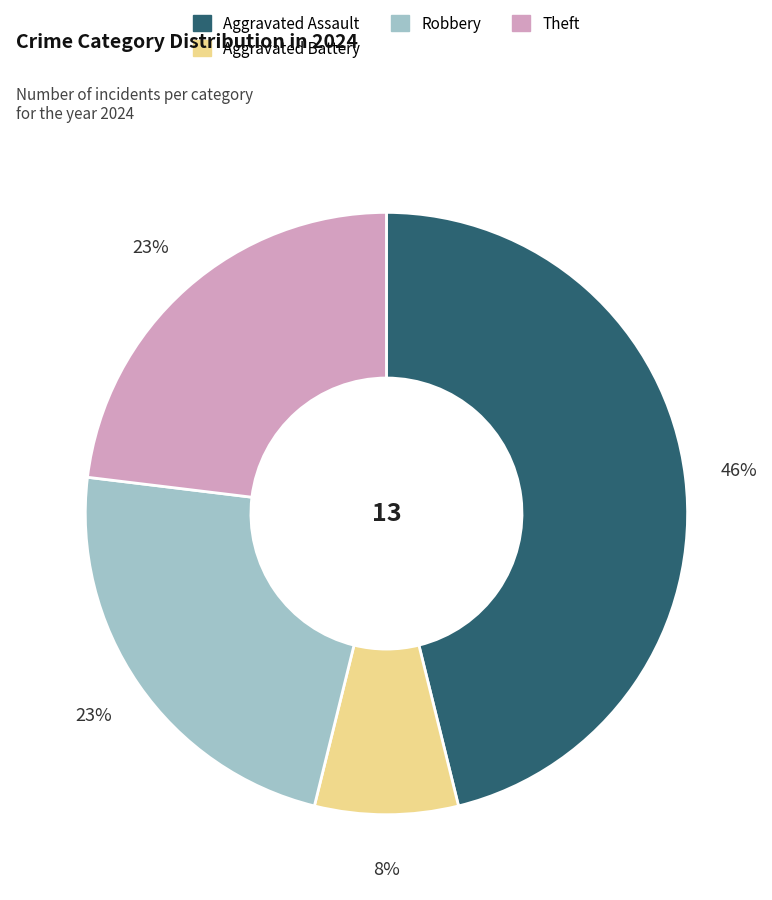

How many segments does this pie chart have?

4